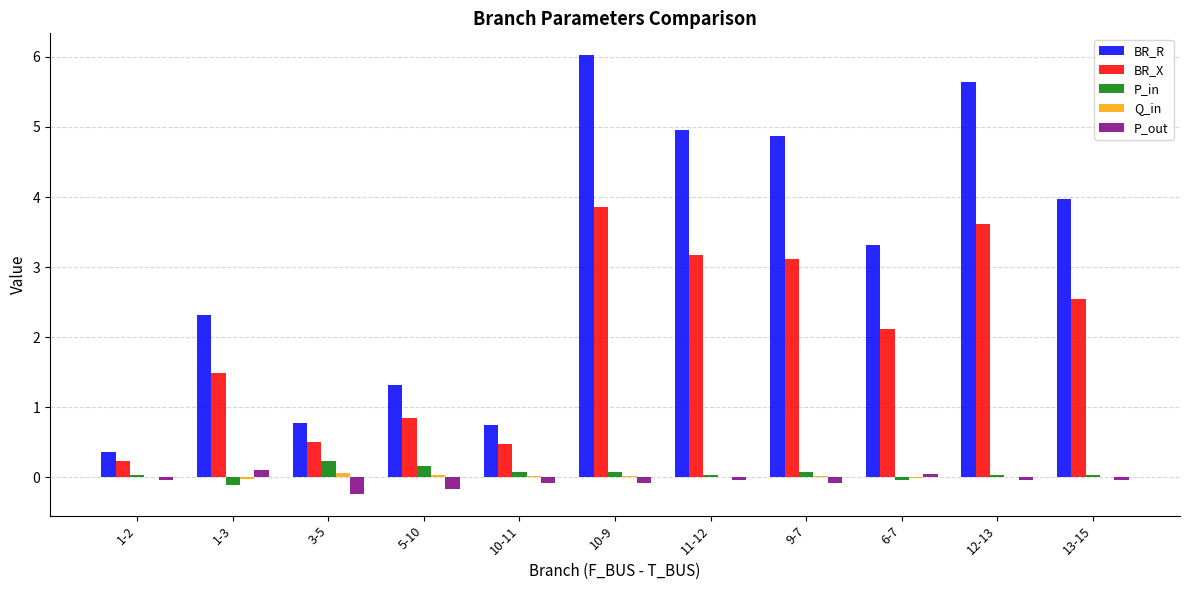

At which label is BR_X closest to 2?

6-7